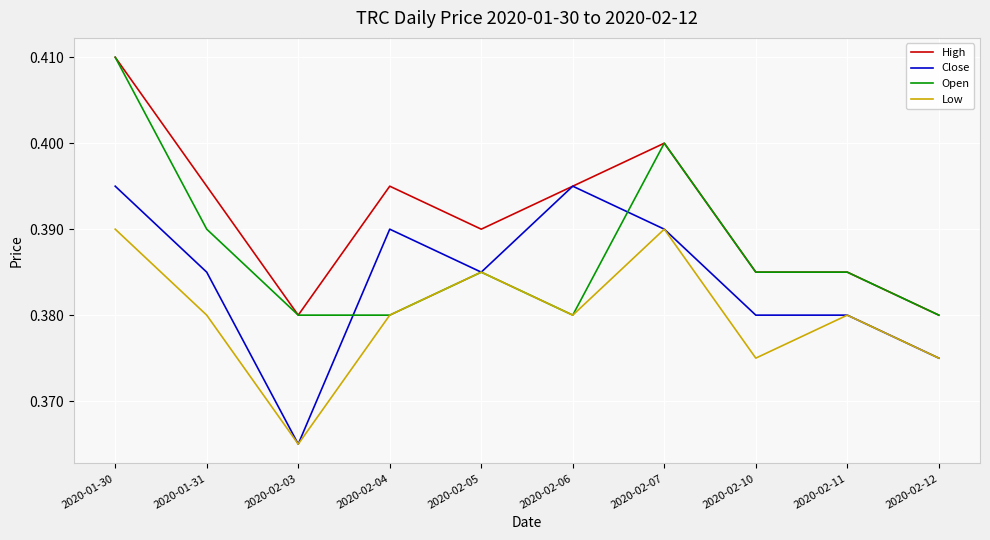

True or false: Low and High intersect in this chart.

False